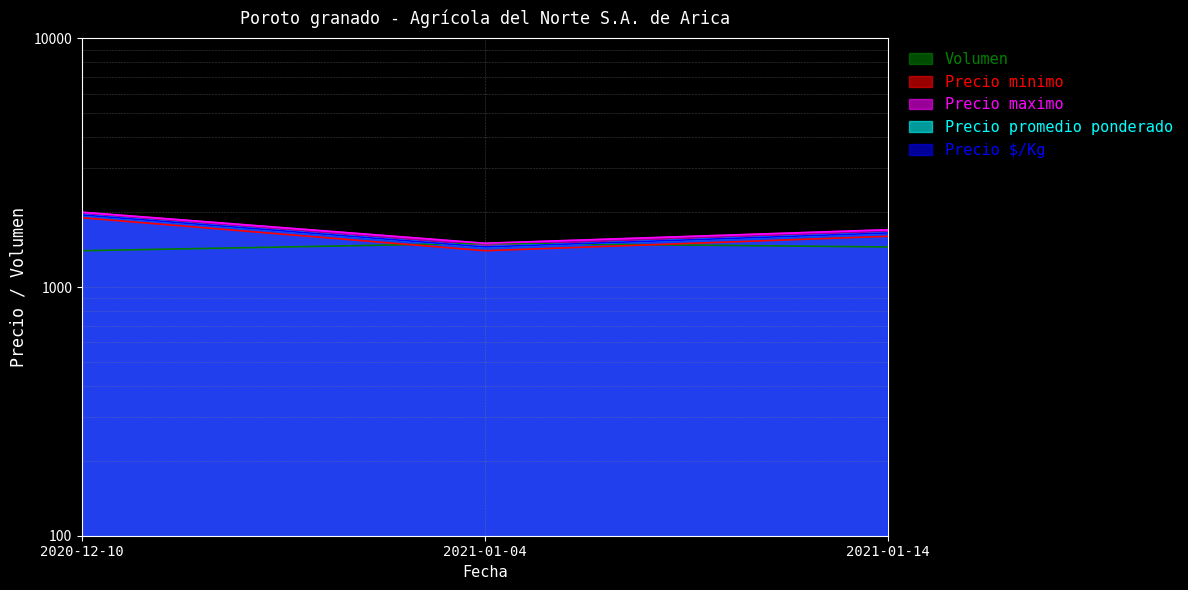

Which series has the largest range (max minus min)?

Precio minimo